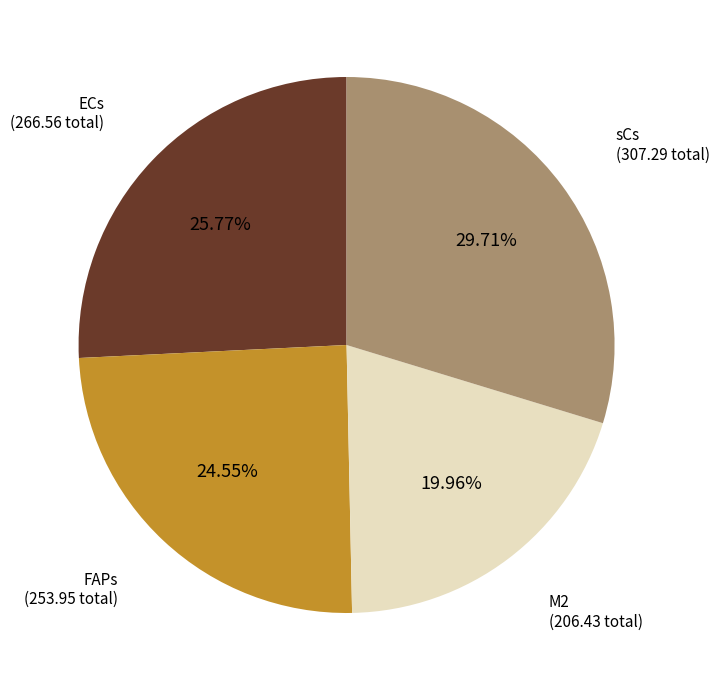

Does any single category account for the majority?

No